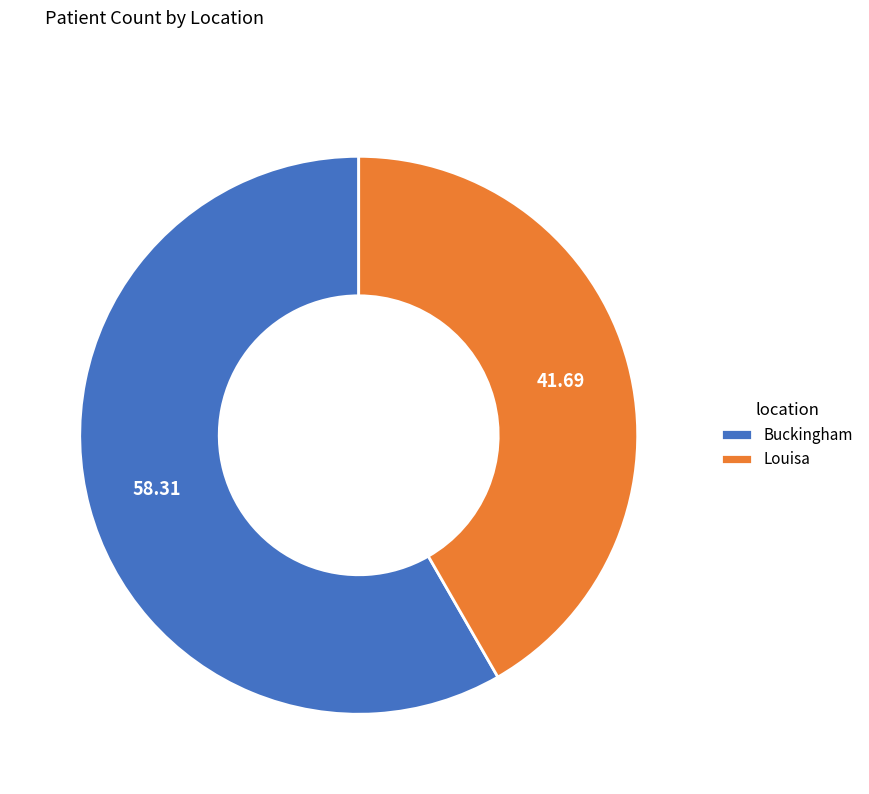

True or false: Buckingham accounts for 58% of the total.

True